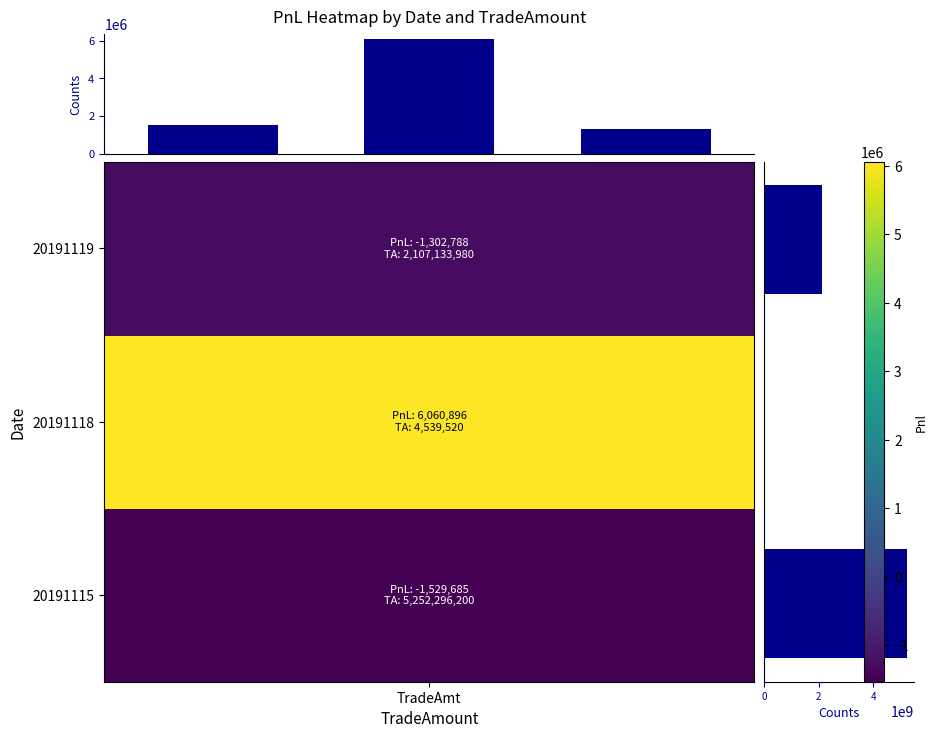

What is the difference between the maximum and minimum values in the |PnL| by Date series?

4758107.8